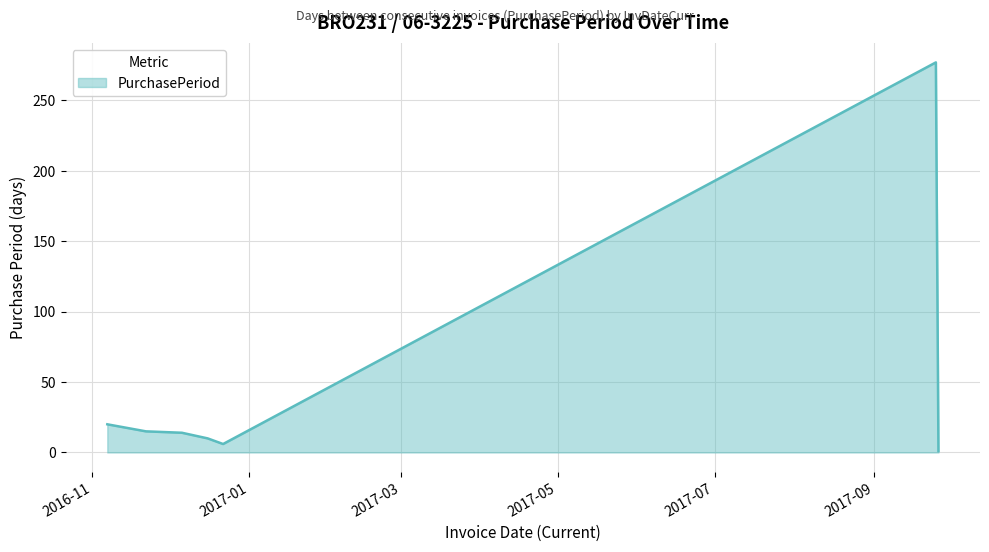

True or false: the data has more than 0 interior local peaks.

True